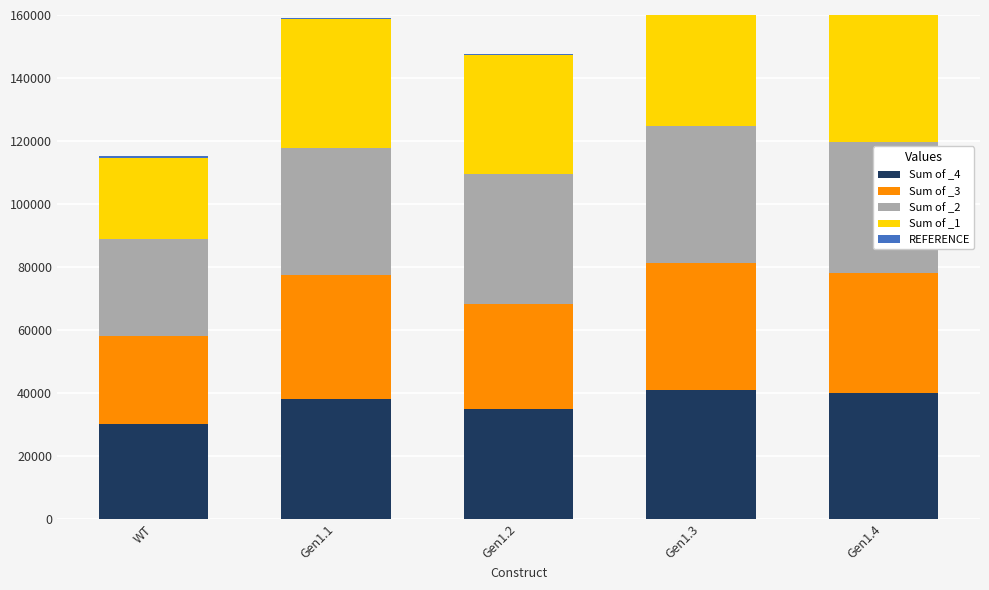

Reading right to left, extract all data points from this chart.

Sum of _4: 39905	40969	34759	38045	30009
Sum of _3: 38286	40358	33430	39358	28152
Sum of _2: 41555	43388	41260	40224	30592
Sum of _1: 41776	43004	37699	41065	25977
REFERENCE: 0	0	373	373	357